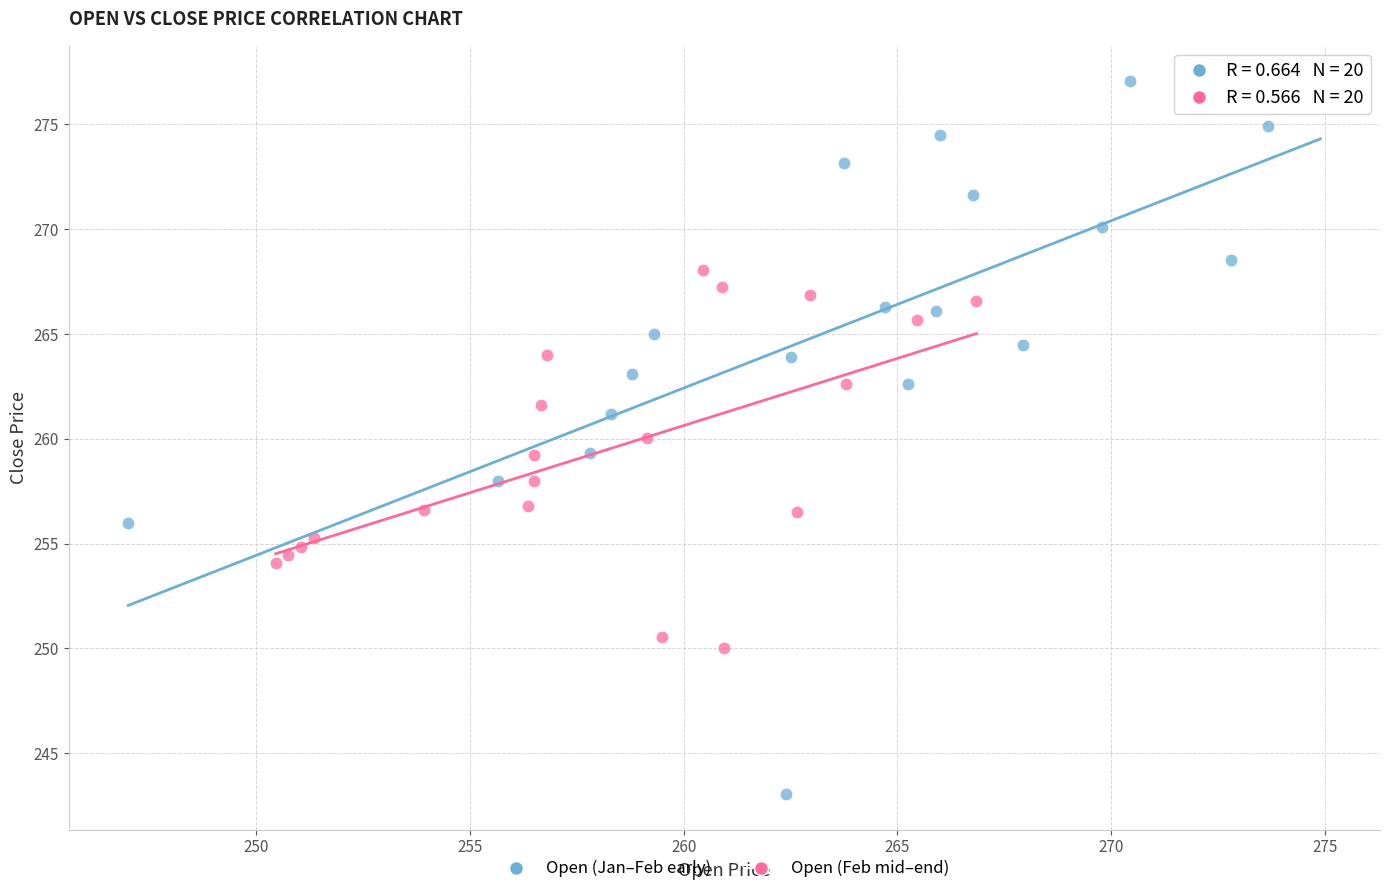

Which series contains the highest Y value?

Open (Jan–Feb early)